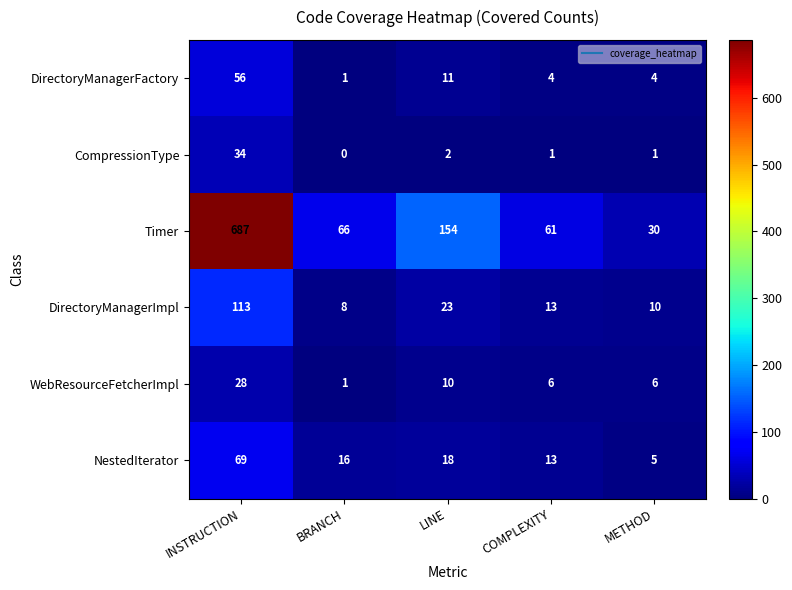

At which category is the sum across all series the highest?

INSTRUCTION